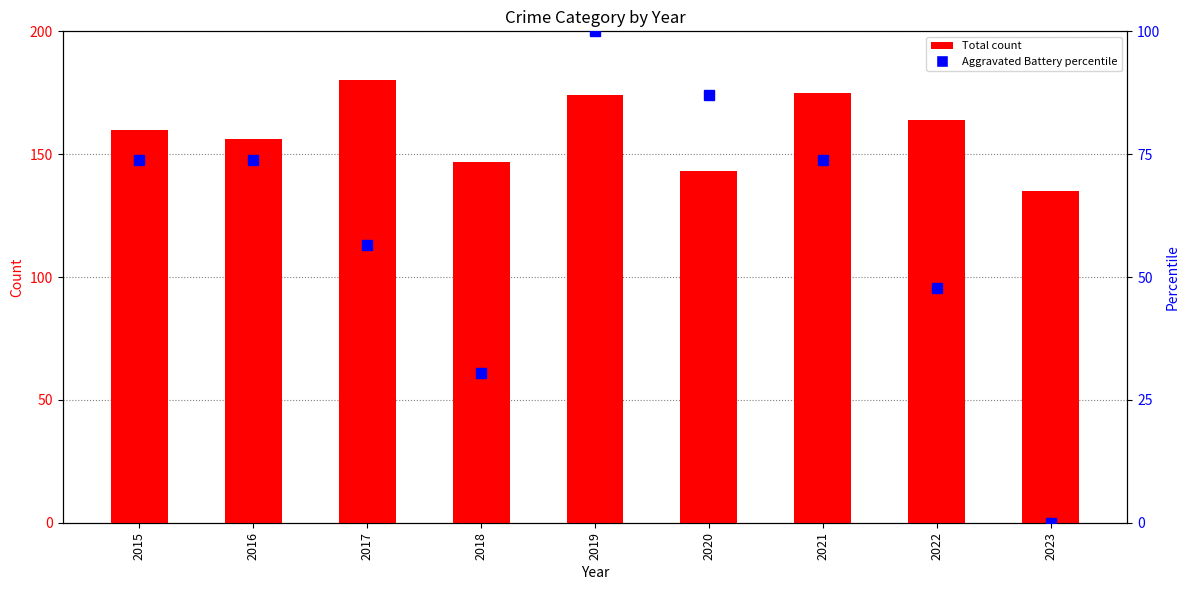

At how many categories does at least one series exceed 62?

9